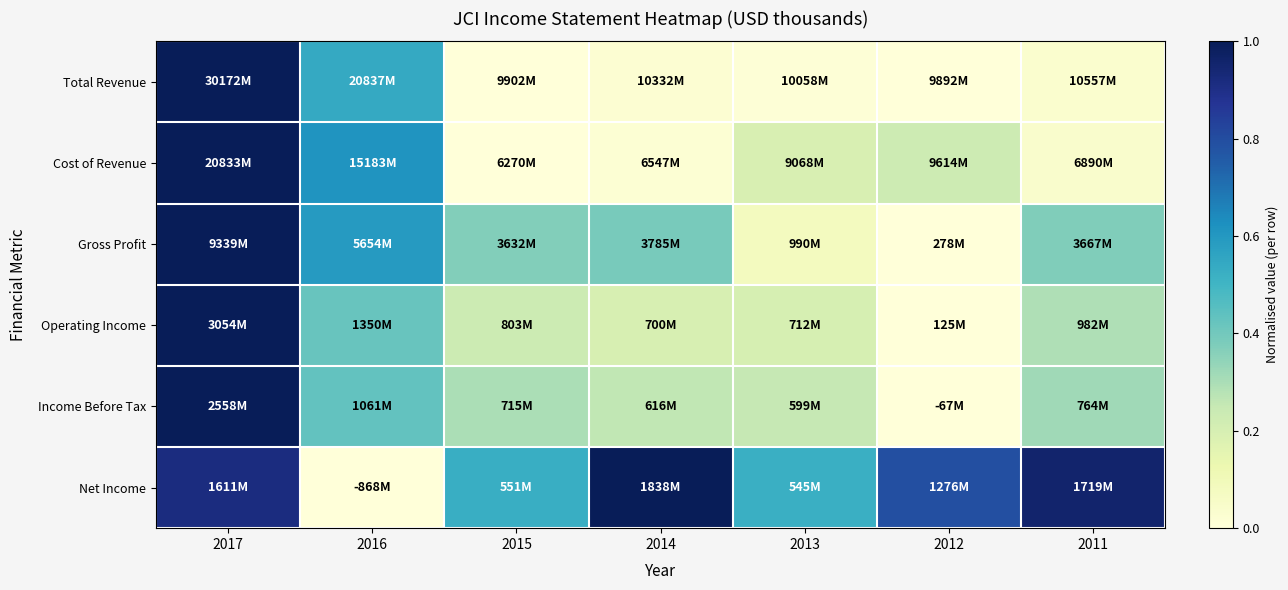

At which category is the sum across all series the highest?

2017